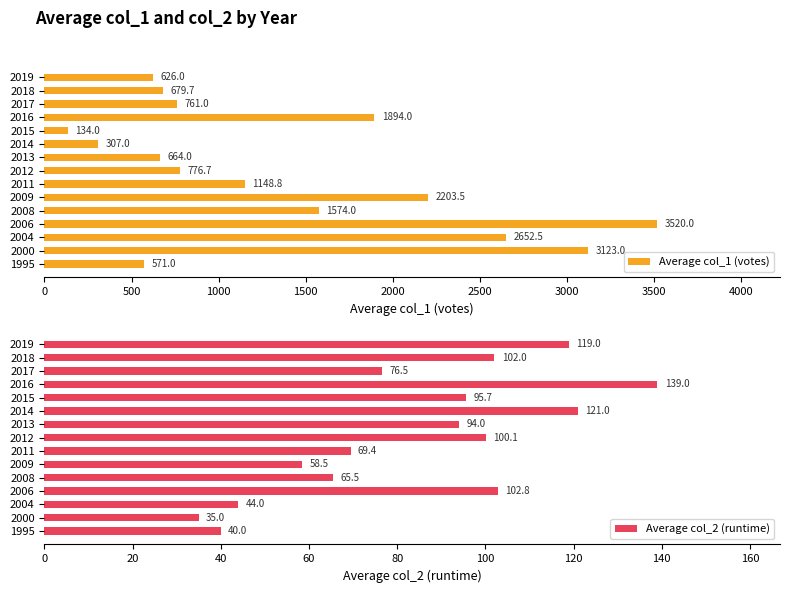

What is the value of the Average col_1 (votes) bar at the 3rd from the left?

2652.5